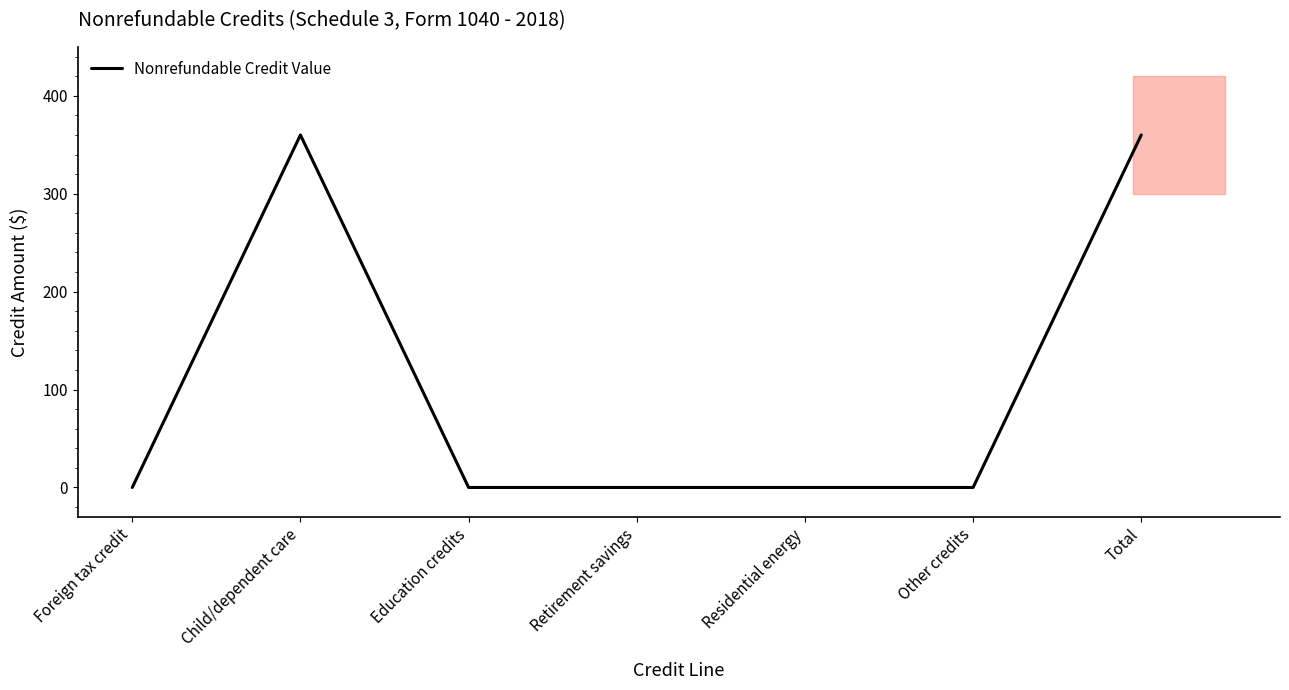

Is it true that the value at Child/dependent care is 563?

False